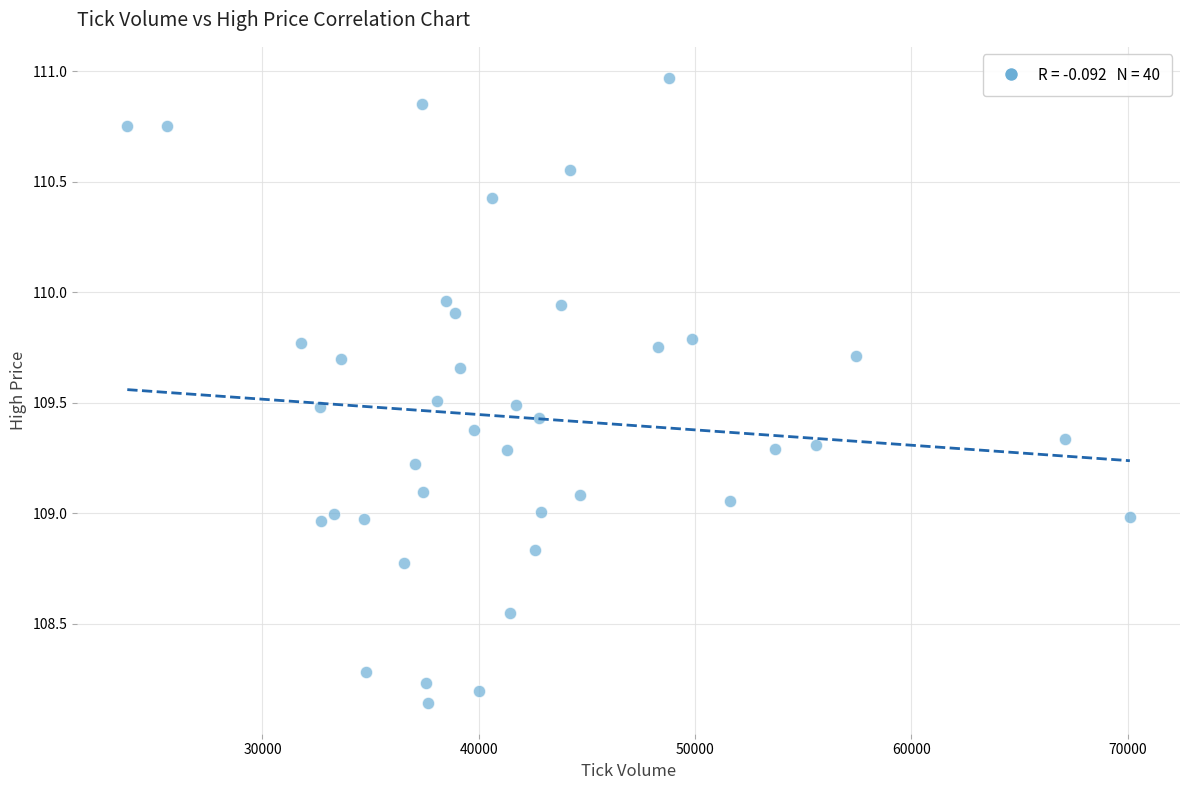

What is the range of Y values (max minus min)?

2.8